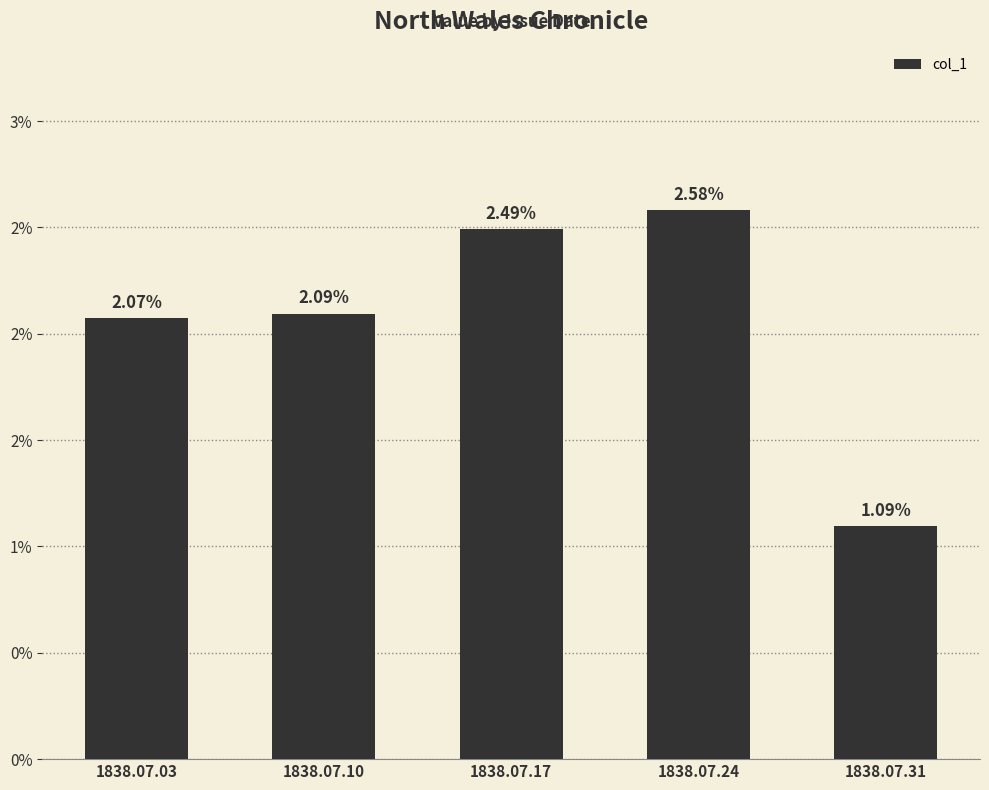

Are the bars horizontal?

No